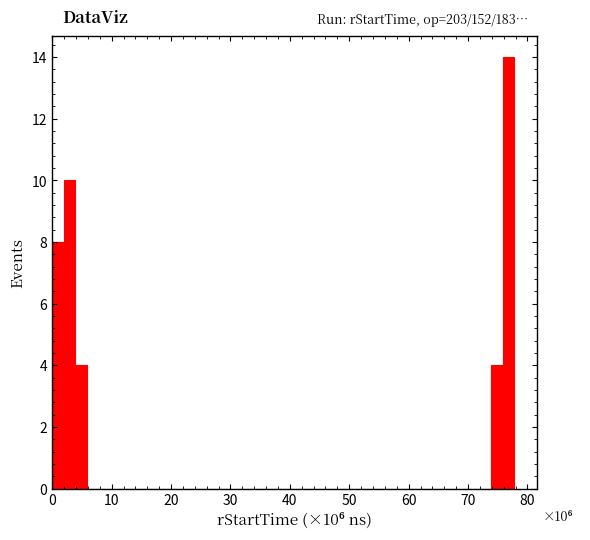

Around what value on the x-axis is the tallest bar? Give the approximate position of its centre, as read against the axis.

77